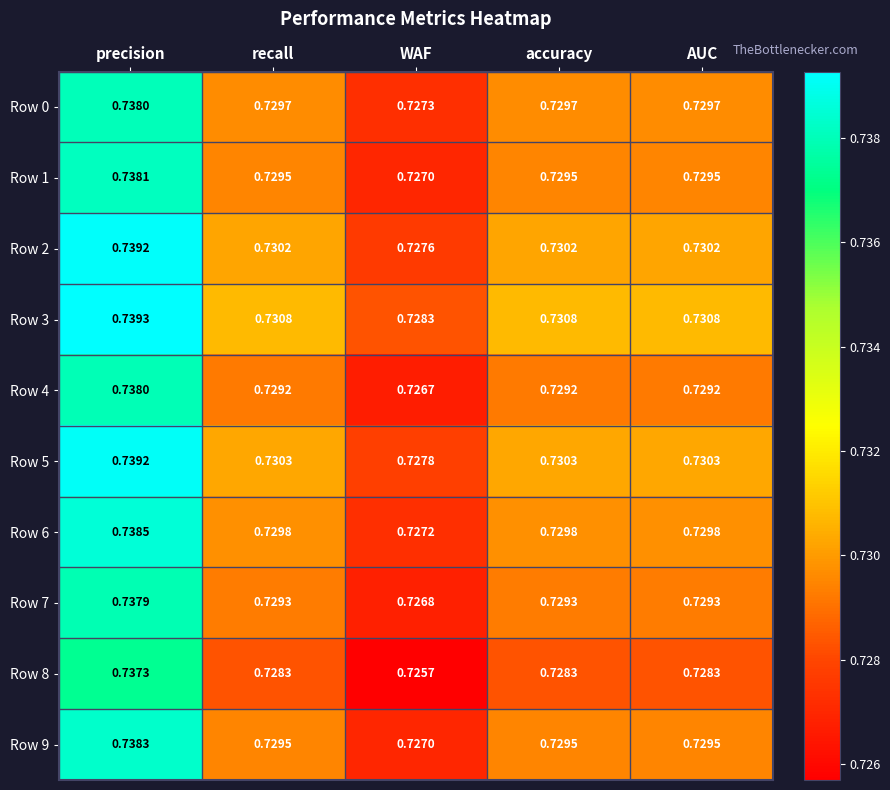

At which category is the sum across all series the highest?

precision